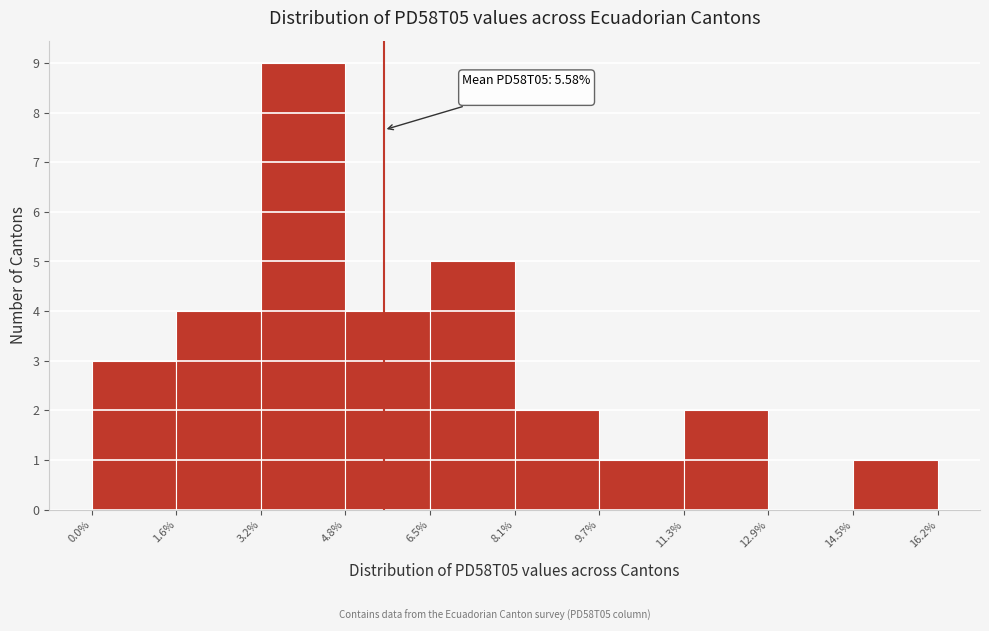

Which range on the x-axis has the tallest bar?

3.2% to 4.8%